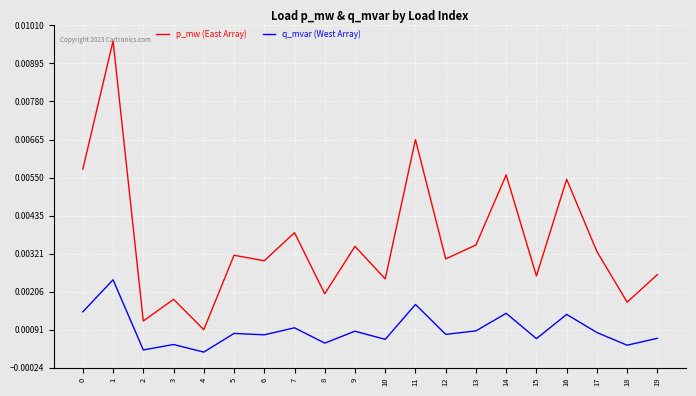

How many lines are shown in the chart?

2